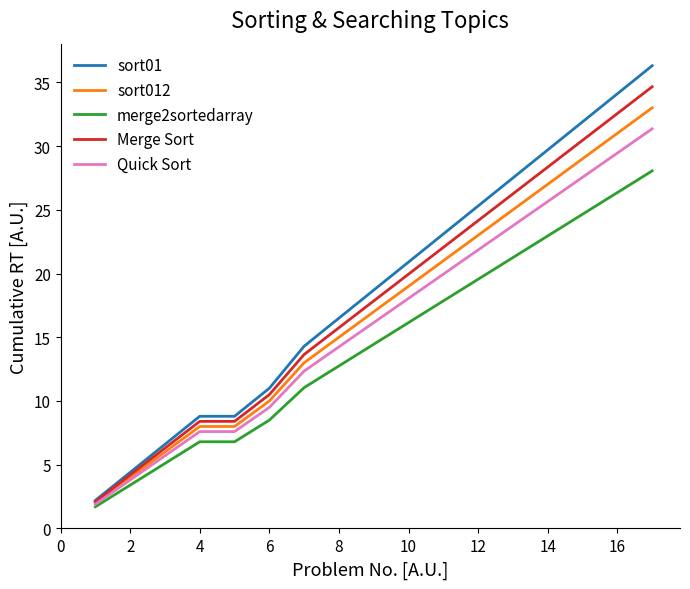

How many lines are shown in the chart?

5